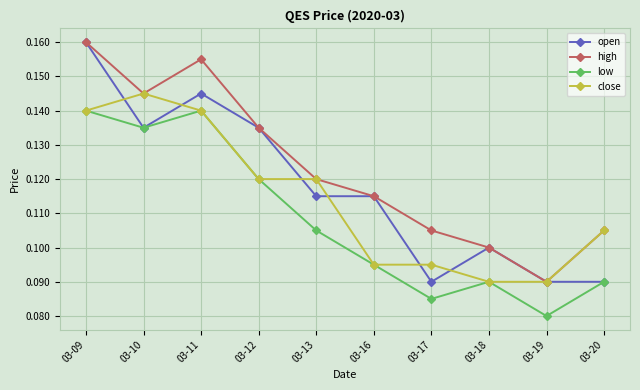

Between 03-10 and 03-13, which series saw the biggest shift?

low